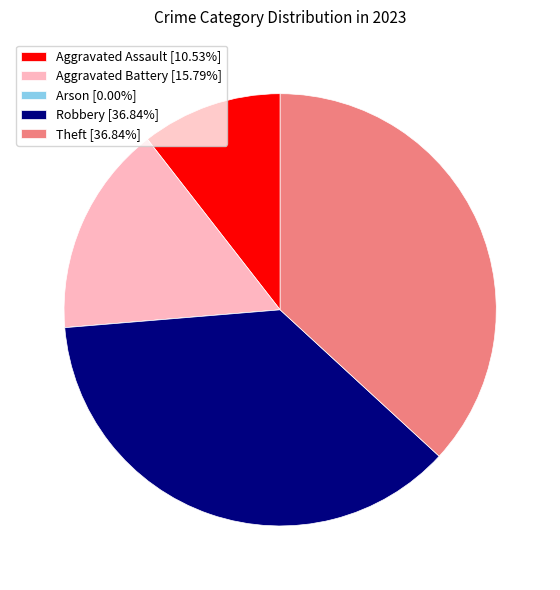

Do Aggravated Battery [15.79%] and Robbery [36.84%] together represent more than half of the pie?

Yes